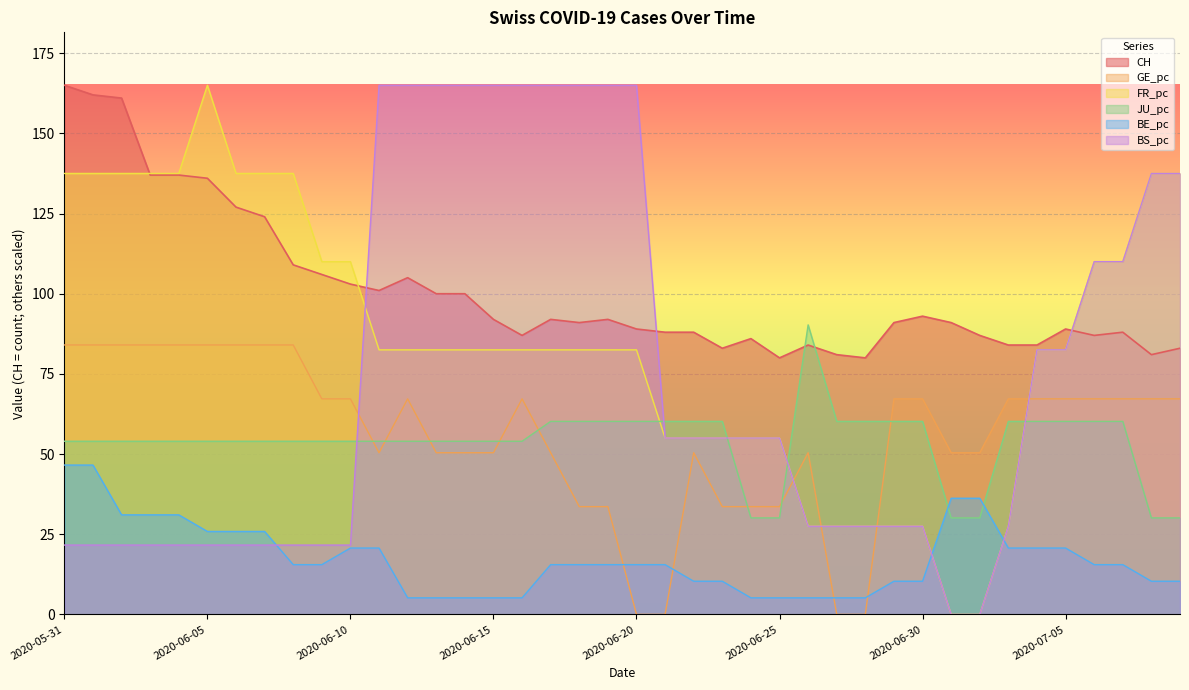

The value of BE_pc at 2020-07-02 is 36.2. True or false?

True